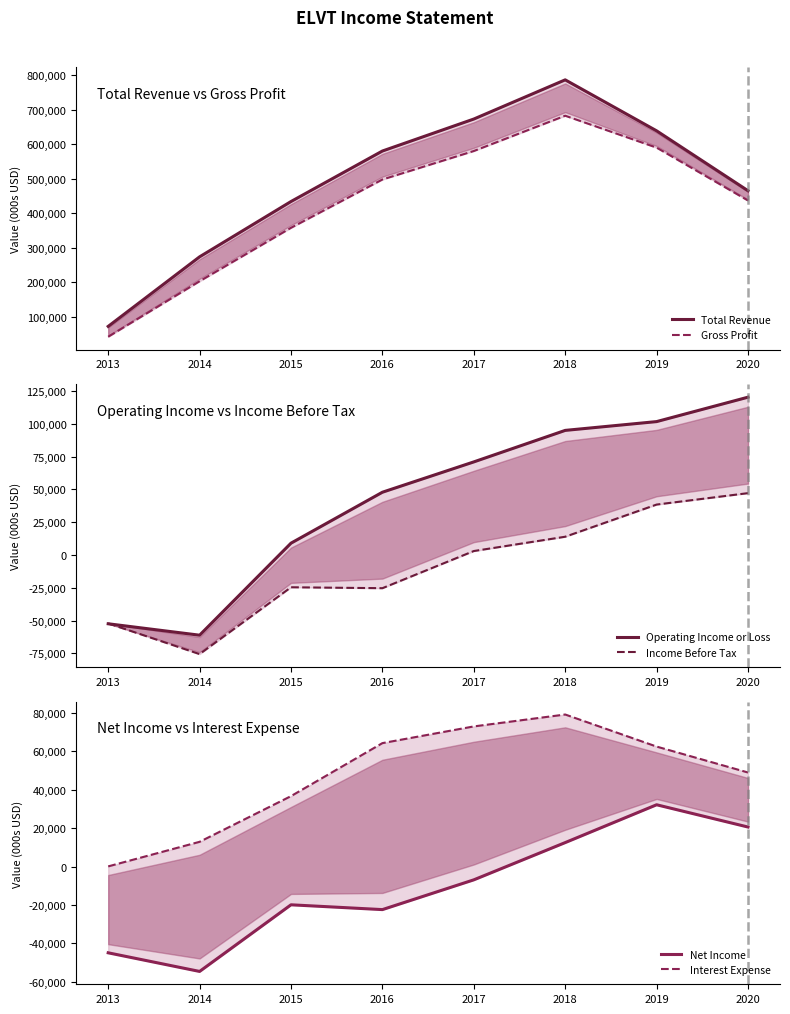

At which label does Operating Income or Loss reach its peak?

2020